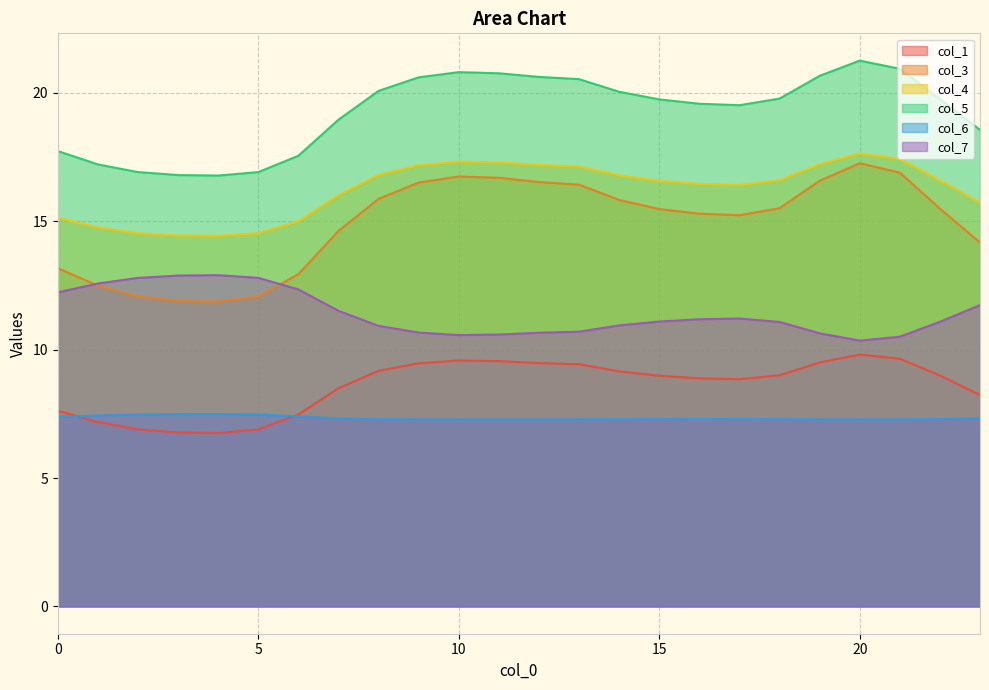

Where is the first local minimum for col_5?

4